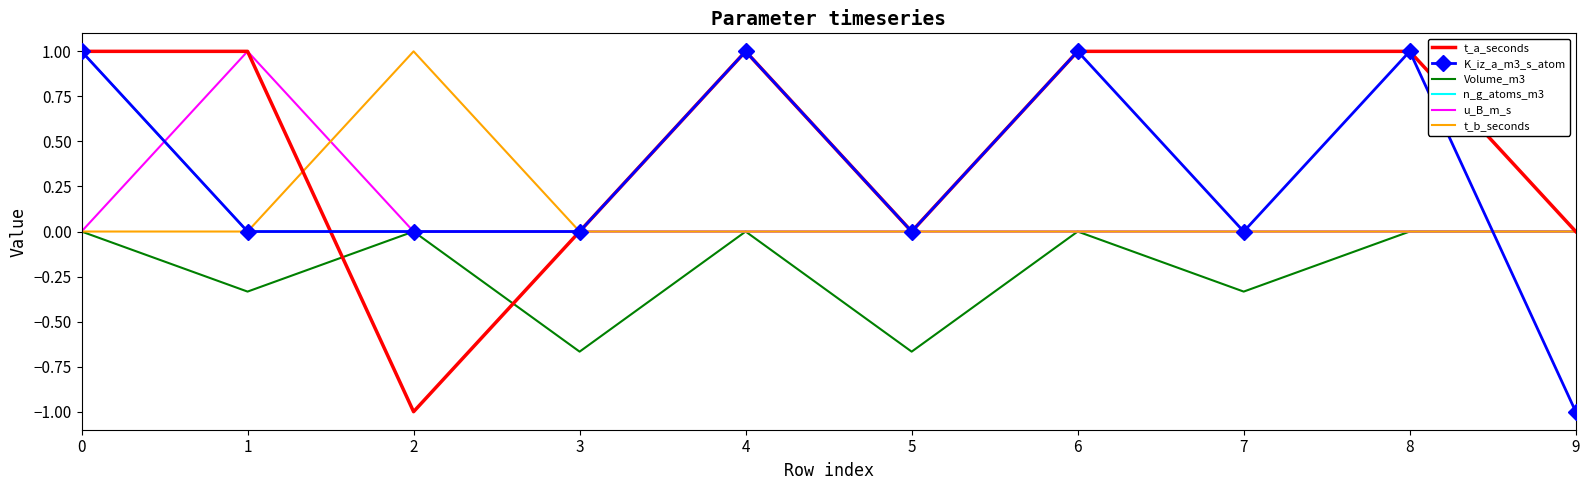

The value of K_iz_a_m3_s_atom at 1 is 0.0. True or false?

True